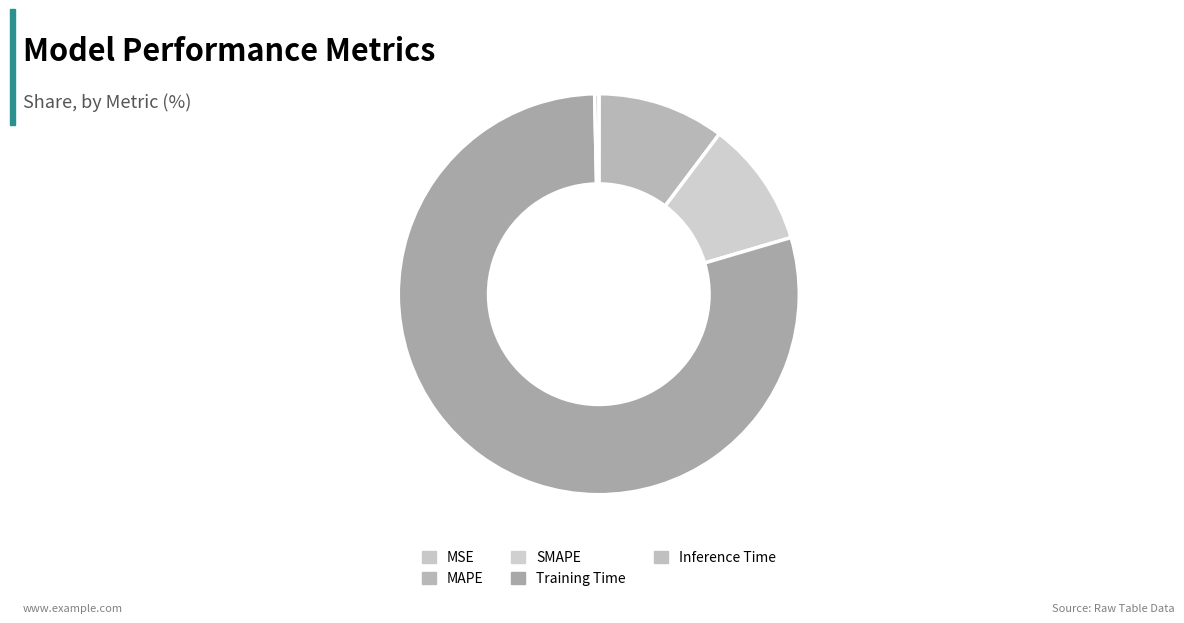

What percentage is NOT represented by MAPE?

89.8%